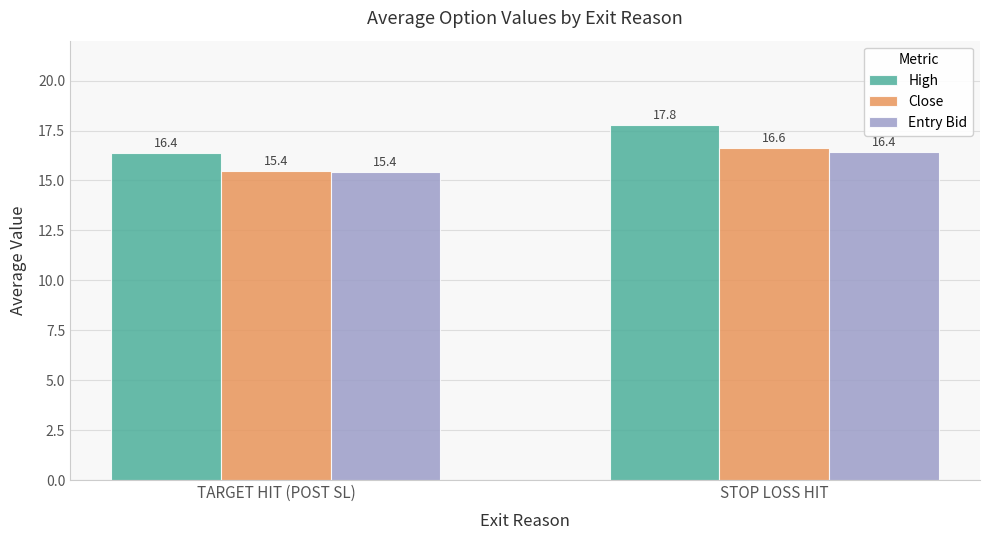

What is the difference between the High values at STOP LOSS HIT and TARGET HIT (POST SL)?

1.4